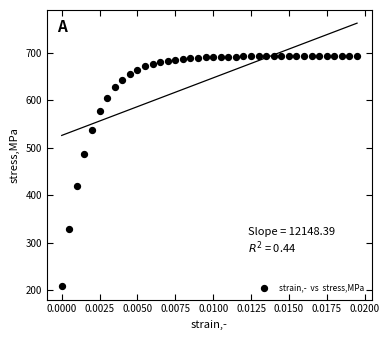

What Y value in the scatter plot is closest to 450?

419.3